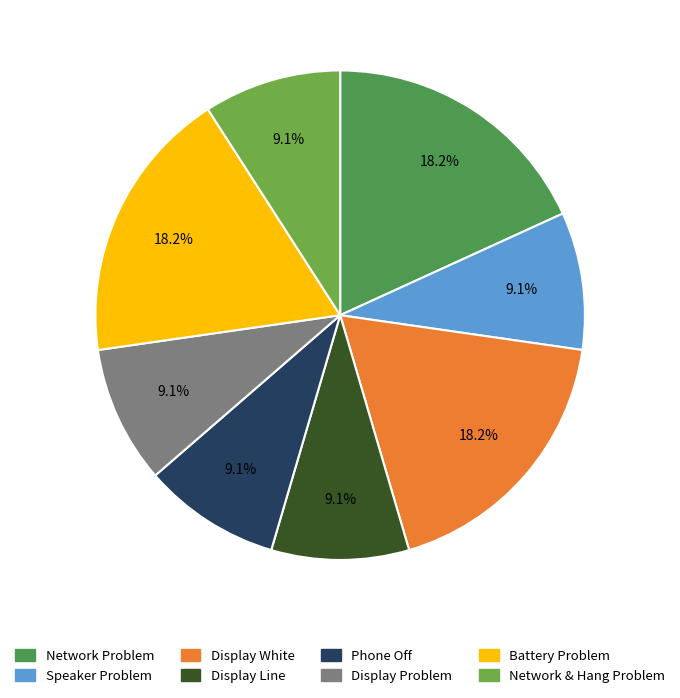

The Phone Off slice represents 23% of the pie. True or false?

False